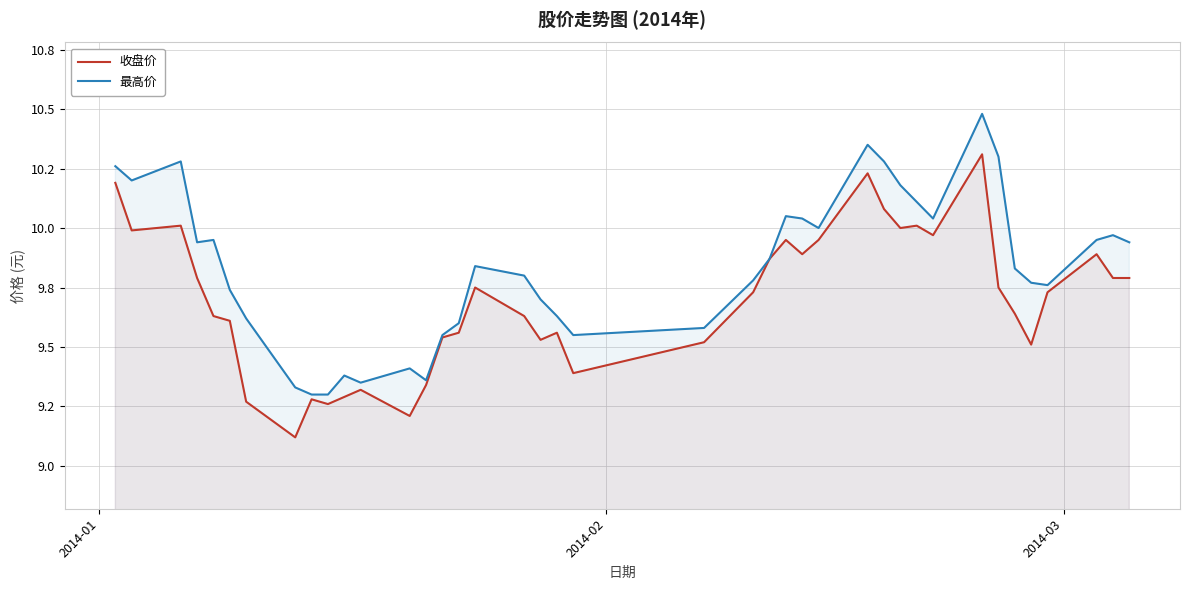

Which series has the largest range (max minus min)?

收盘价